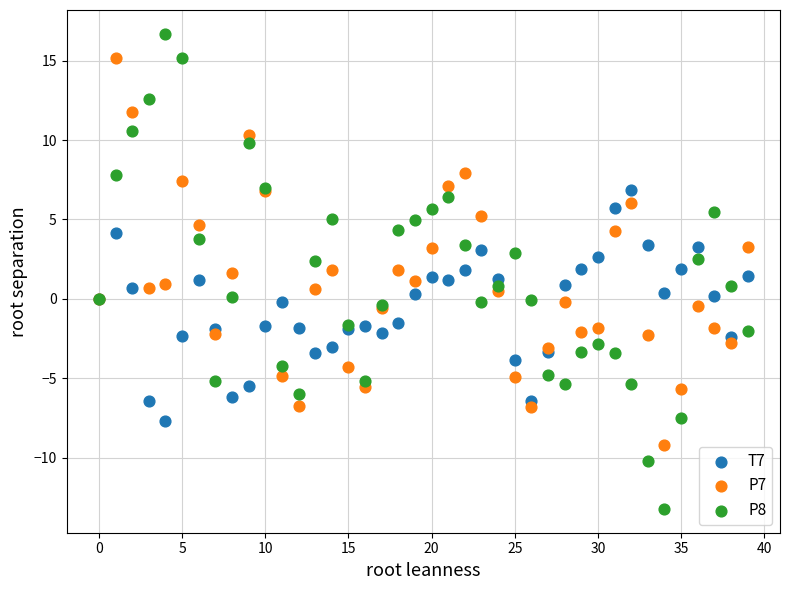

Which series reaches the minimum Y coordinate?

P8